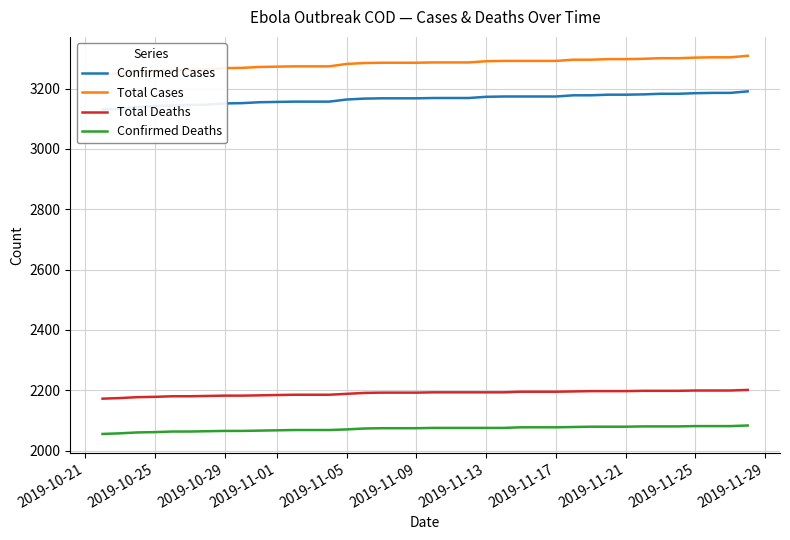

True or false: Confirmed Cases and Total Cases intersect in this chart.

False